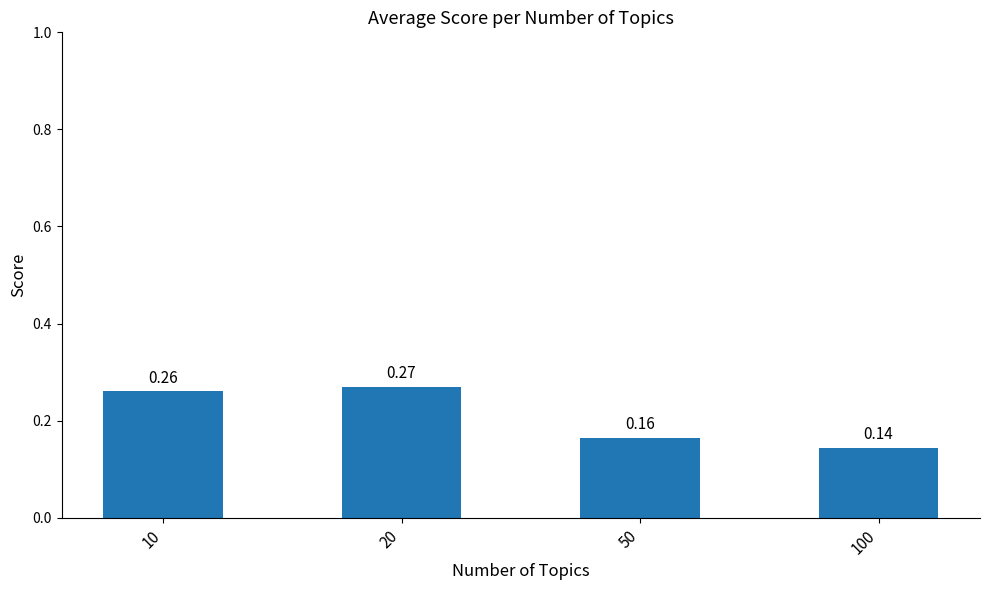

How many data points does each series have?

4